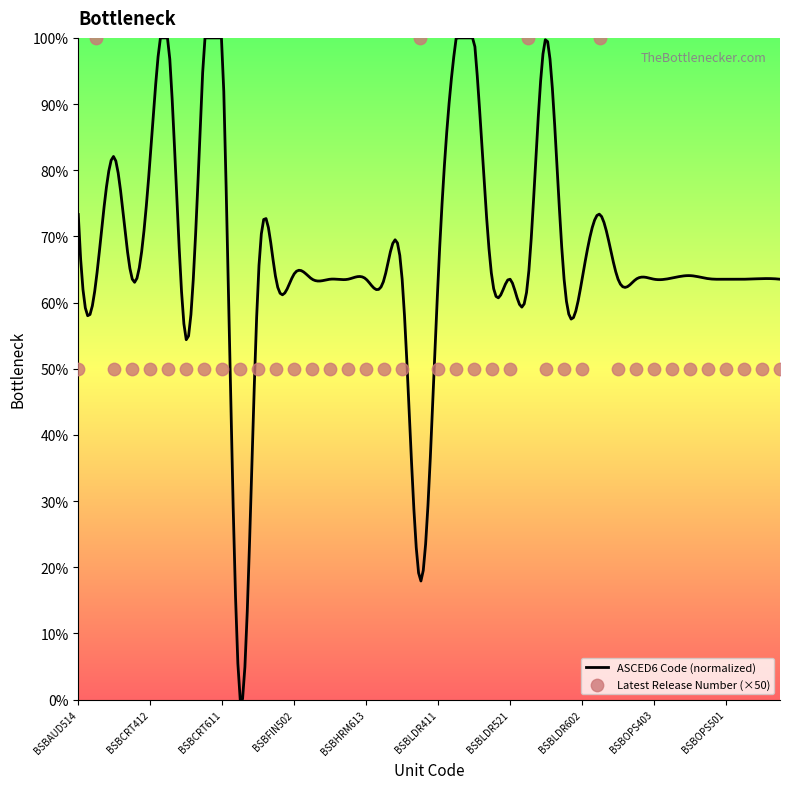

Approximately how many times larger is the value at BSBCRT611 compared to BSBCMM511?

1.0